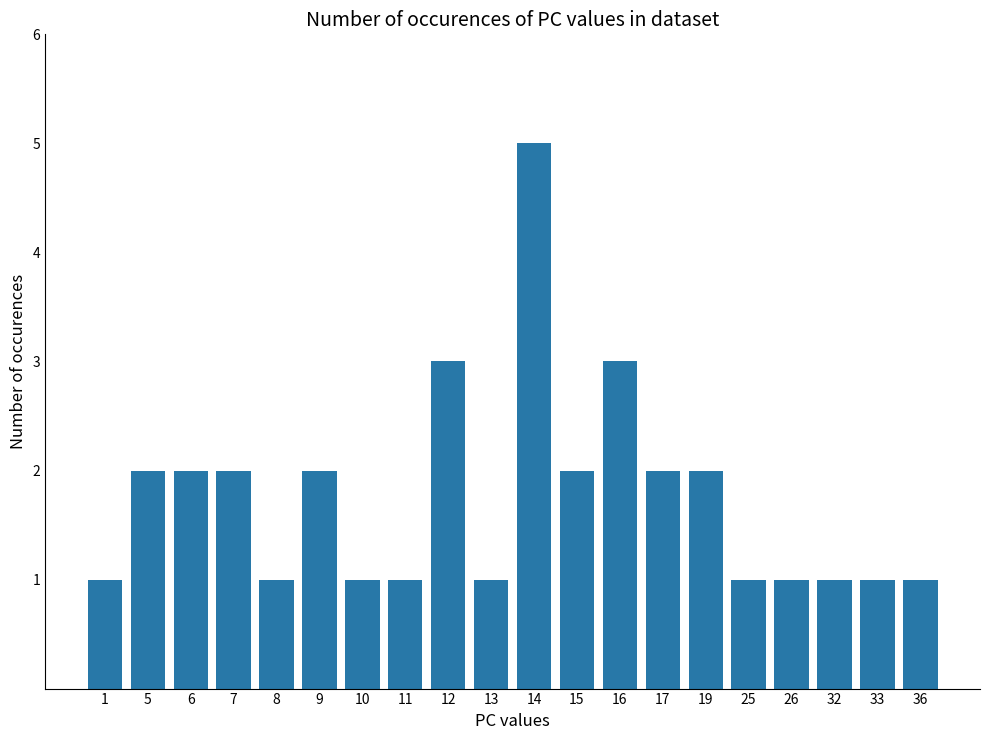

Reading left to right, what are all the values shown in this chart?

1	2	2	2	1	2	1	1	3	1	5	2	3	2	2	1	1	1	1	1